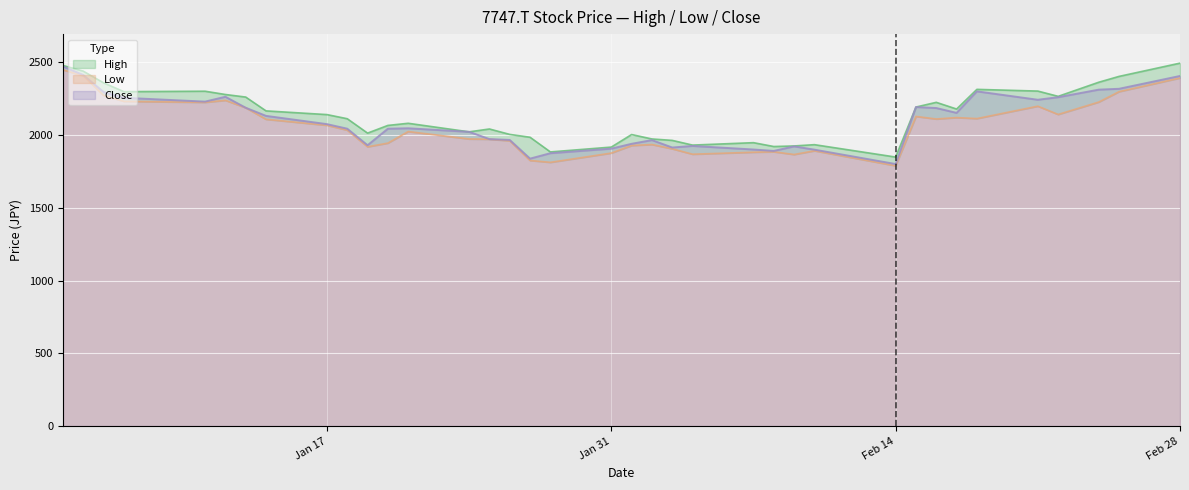

What is the approximate value of High at 2022-01-04?

2479.7